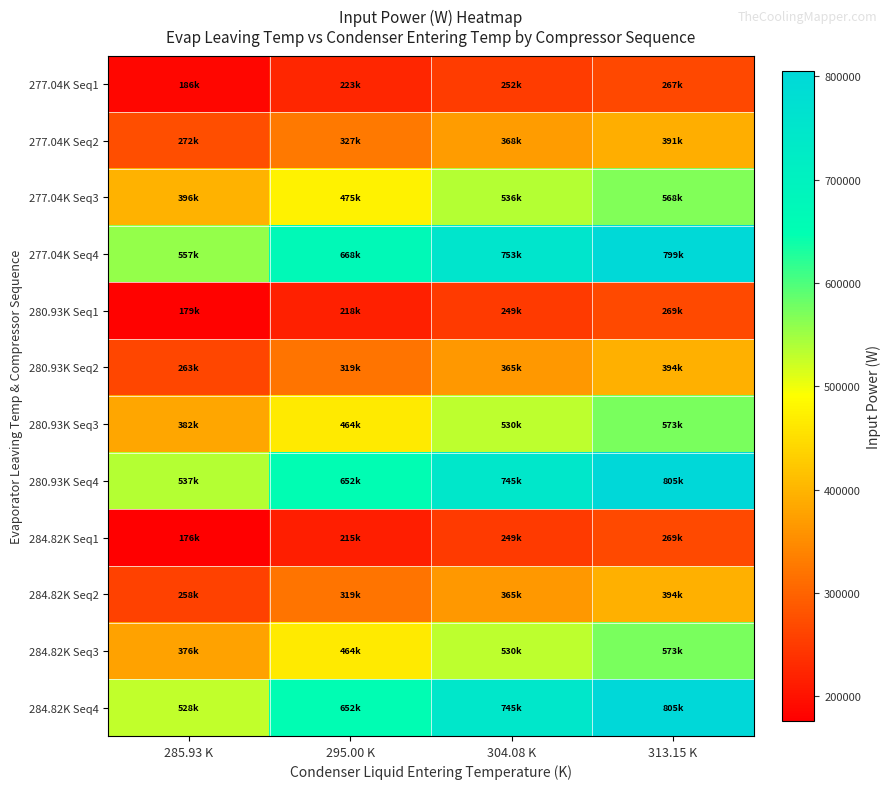

Between 285.93 K and 295.00 K, which series saw the biggest shift?

284.82K Seq4